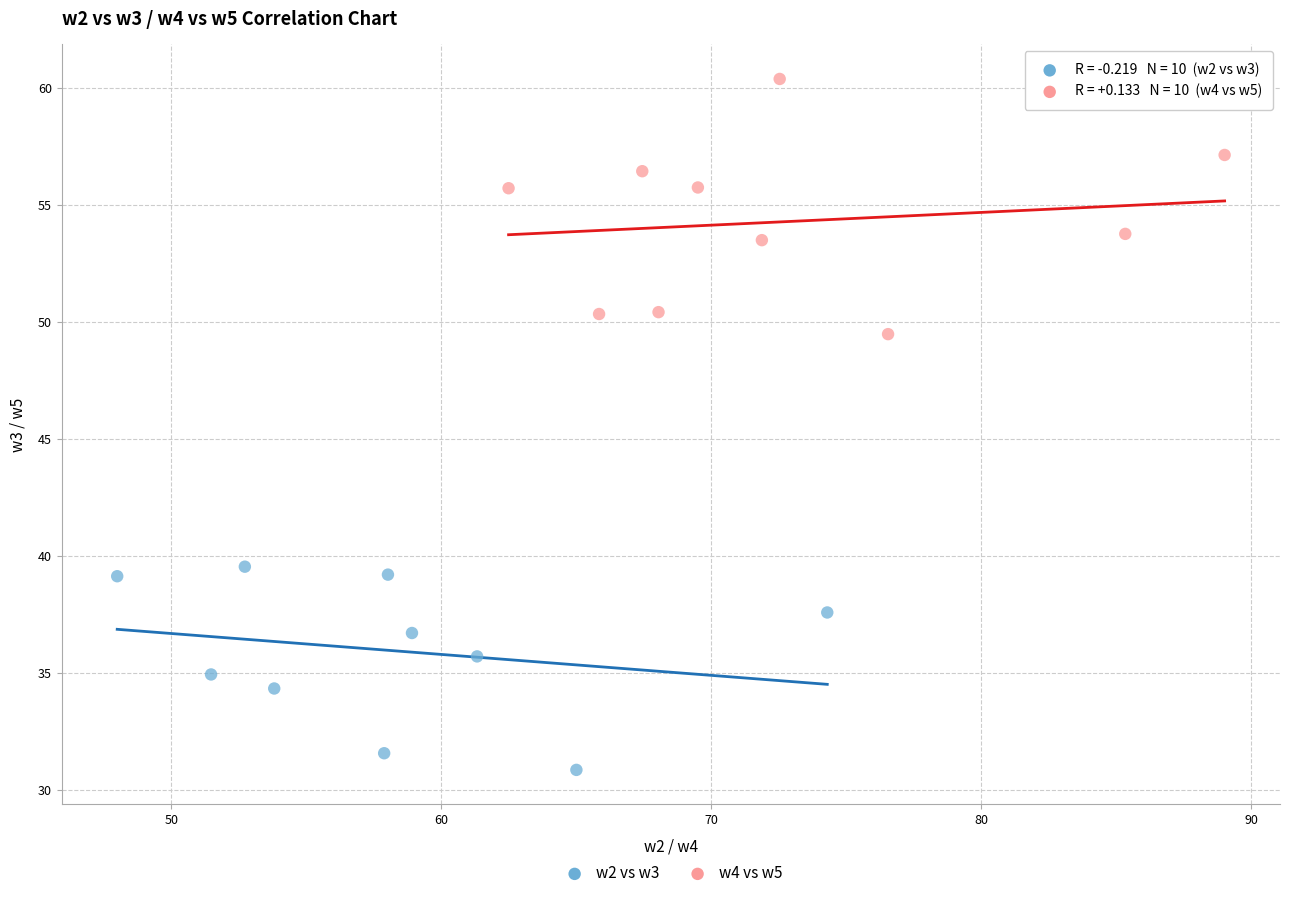

Which series reaches the minimum Y coordinate?

w2 vs w3